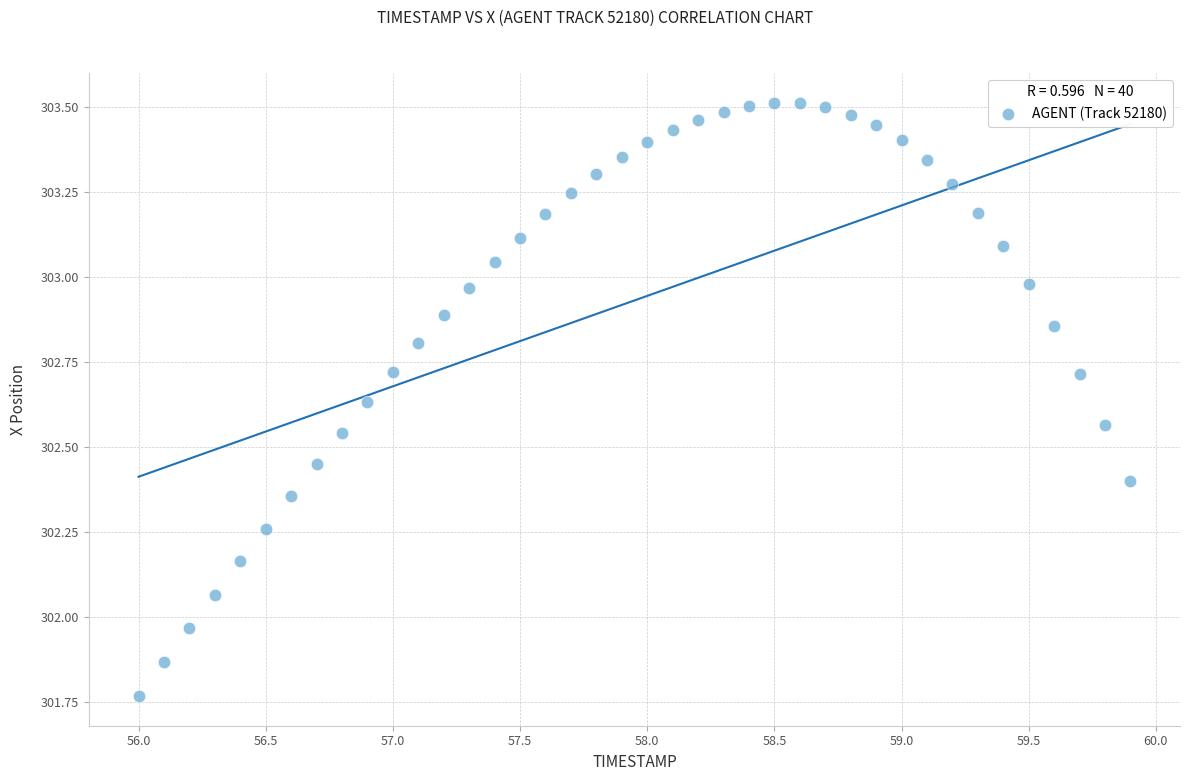

What is the range of Y values (max minus min)?

1.7